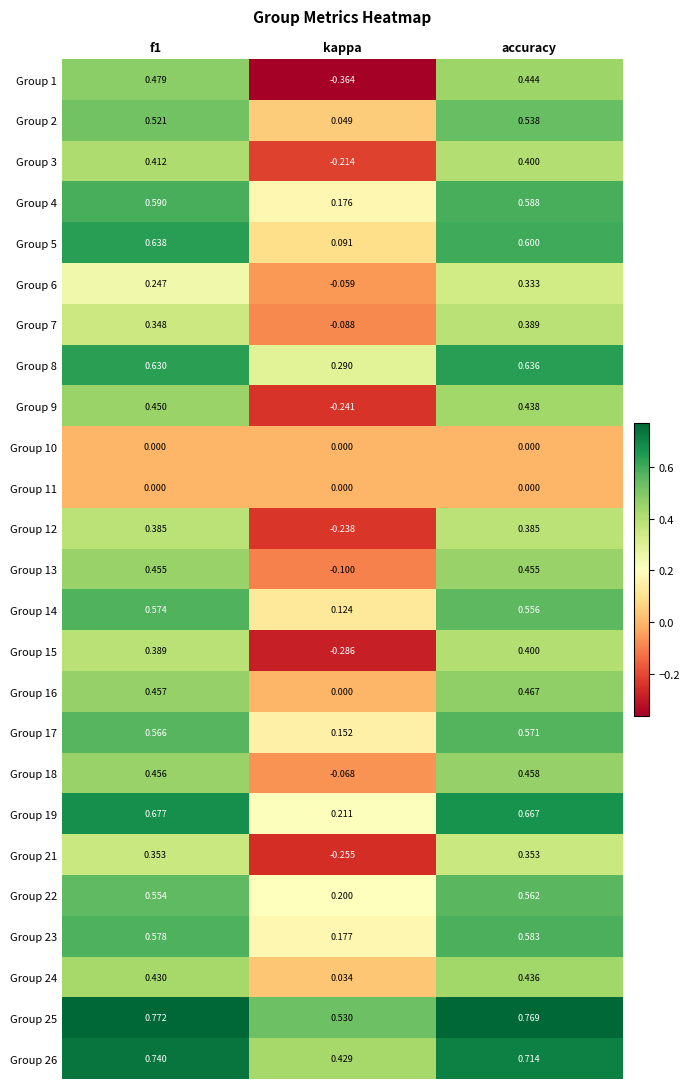

At which label does Group 17 reach its minimum?

kappa